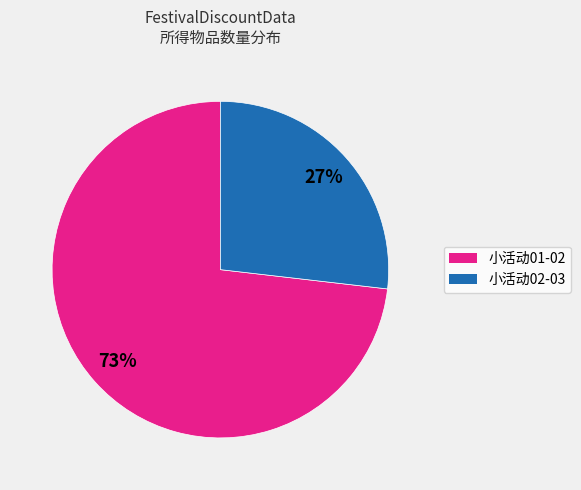

Is there any slice that represents more than half of the pie?

Yes